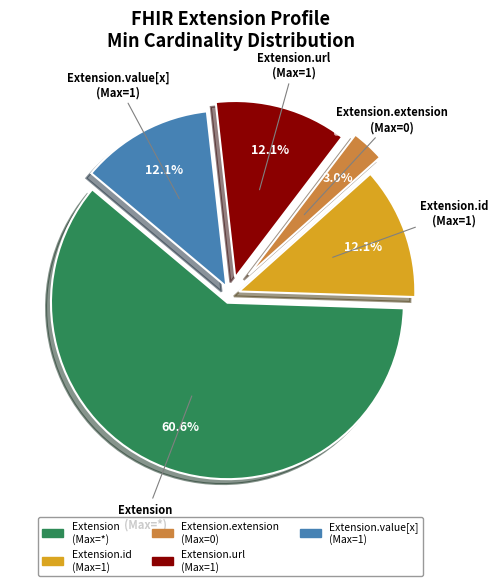

How many slices are in this pie chart?

5